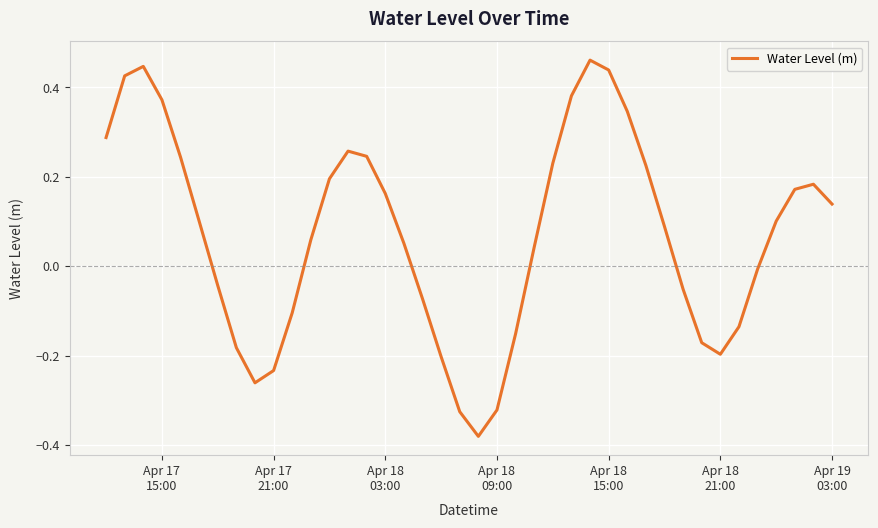

Reading right to left, extract all data points from this chart.

0.1	0.2	0.2	0.1	-0.0	-0.1	-0.2	-0.2	-0.1	0.1	0.2	0.3	0.4	0.5	0.4	0.2	0.0	-0.2	-0.3	-0.4	-0.3	-0.2	-0.1	0.1	0.2	0.2	0.3	0.2	0.1	-0.1	-0.2	-0.3	-0.2	-0.0	0.1	0.2	0.4	0.4	0.4	0.3